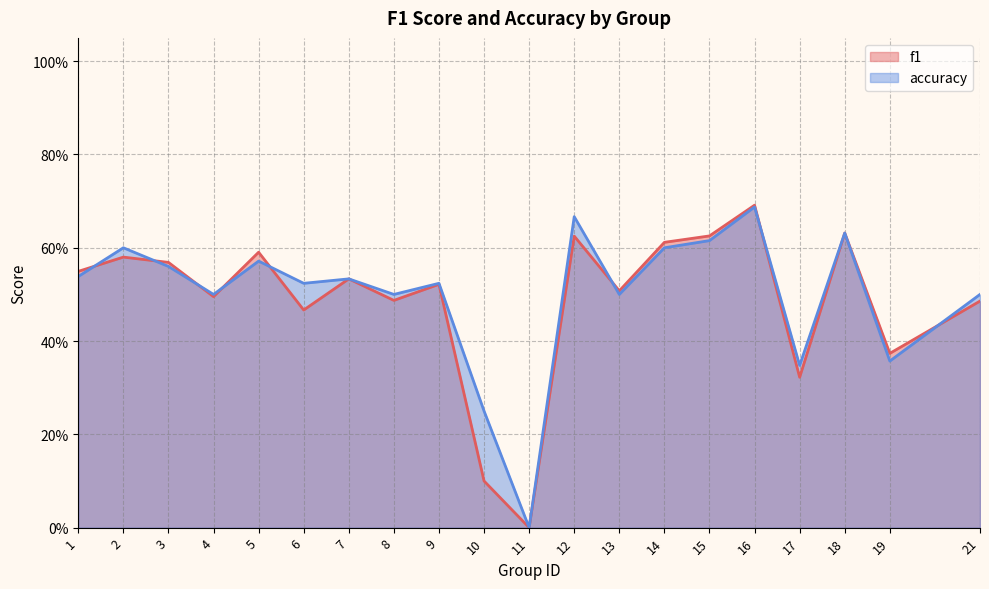

What is the total value across all series at 4?

1.0